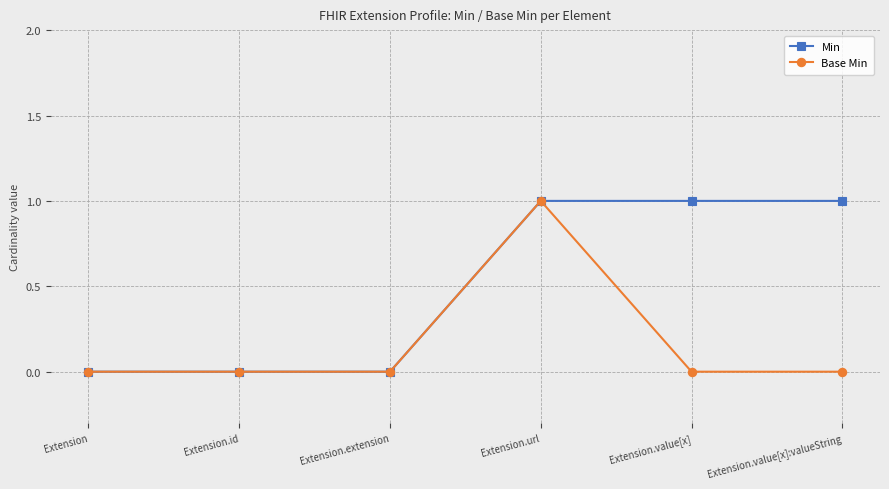

Which series changed the most between Extension.extension and Extension.value[x]:valueString?

Min